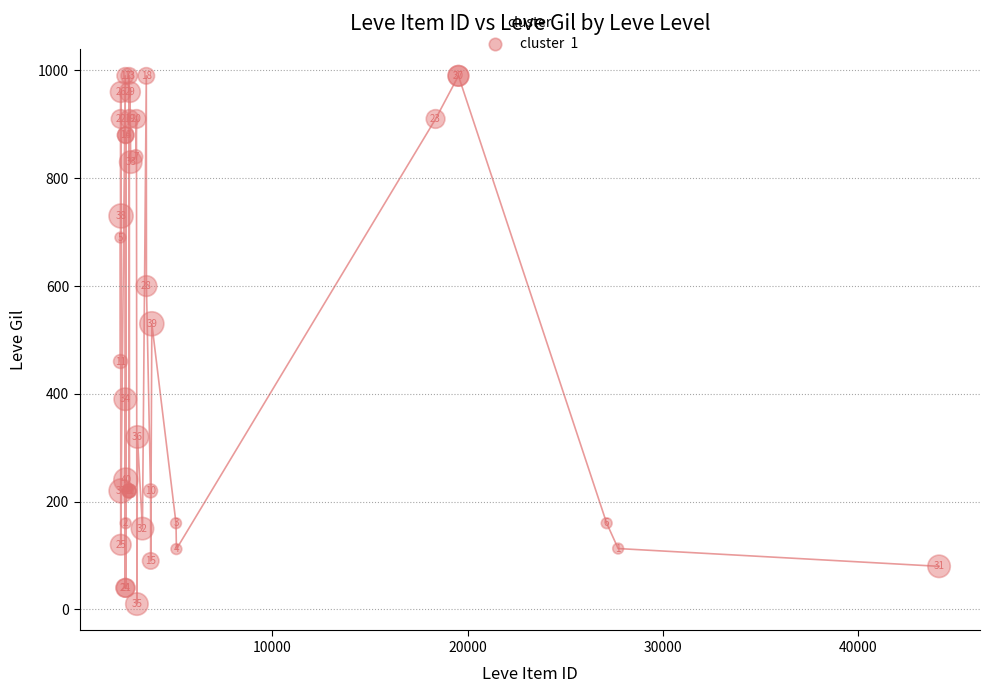

What Y value in the scatter plot is closest to 500?

530